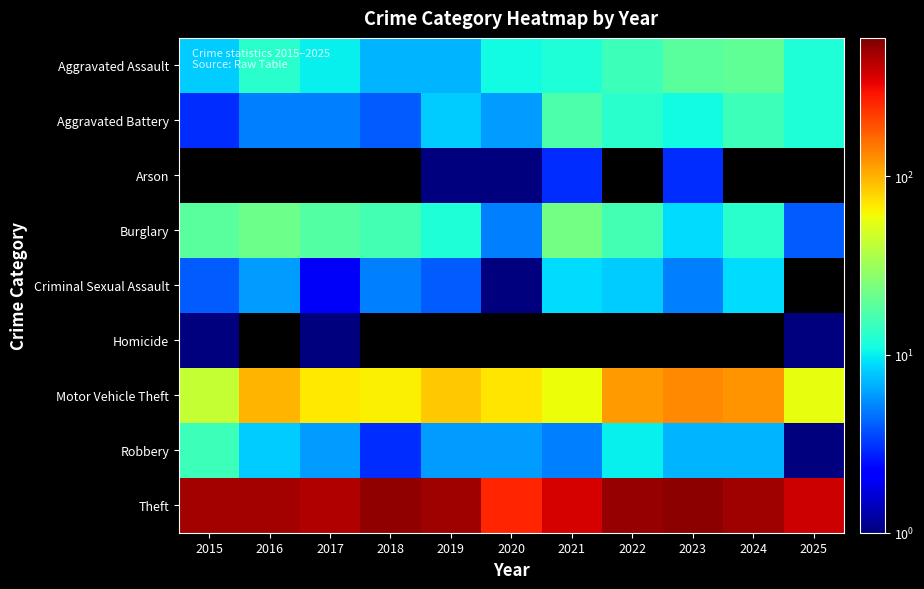

How many categories are shown in the chart?

11